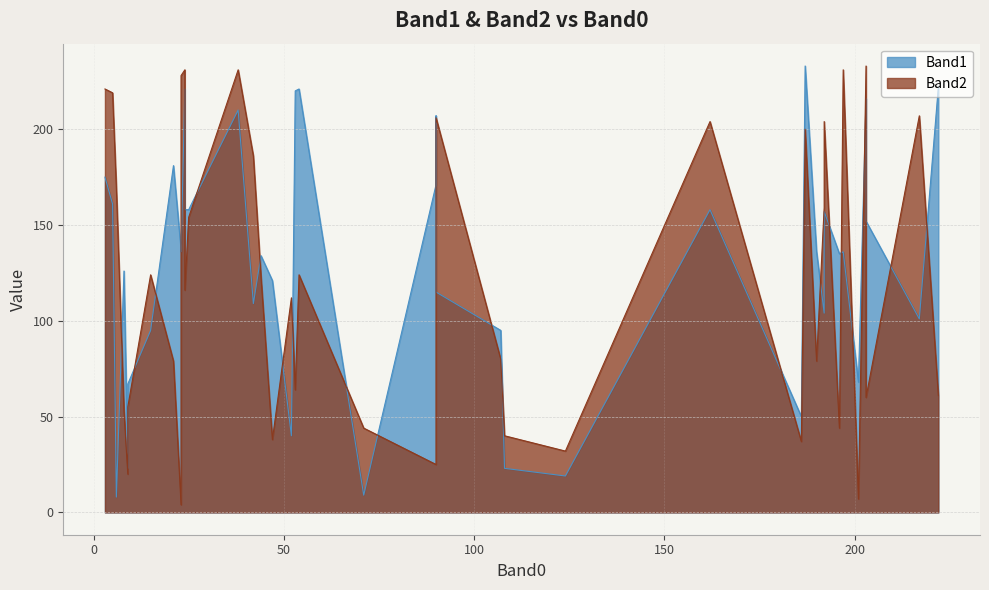

In Band2, how many points are lower than both neighbors (excluding endpoints)?

14